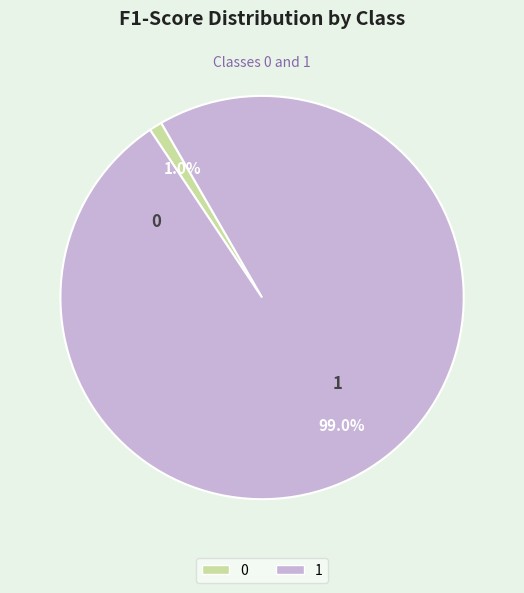

Which category has the biggest portion of the pie?

1